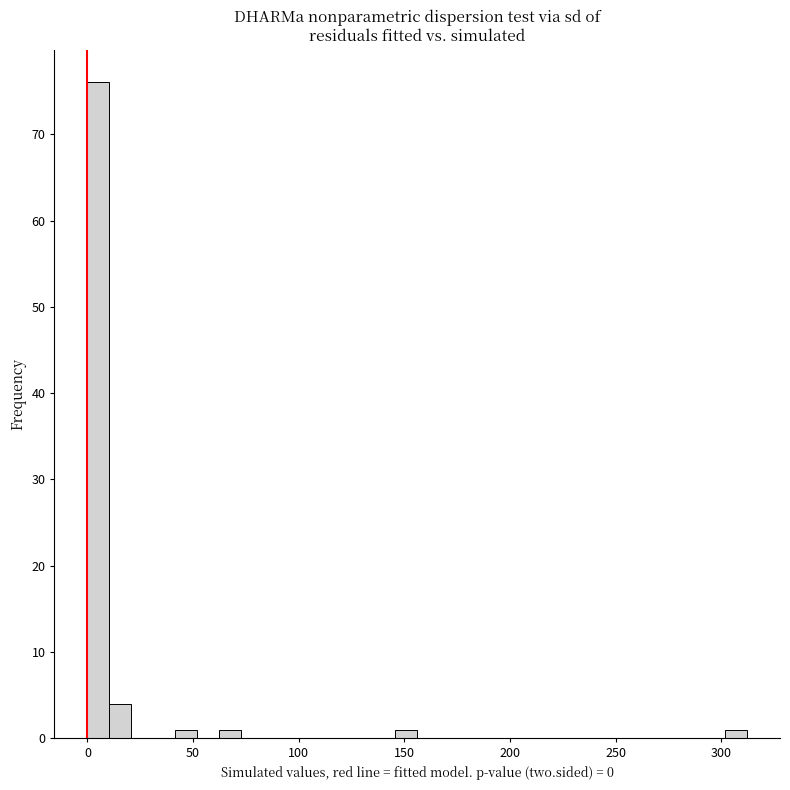

Around what value on the x-axis is the tallest bar? Give the approximate position of its centre, as read against the axis.

5